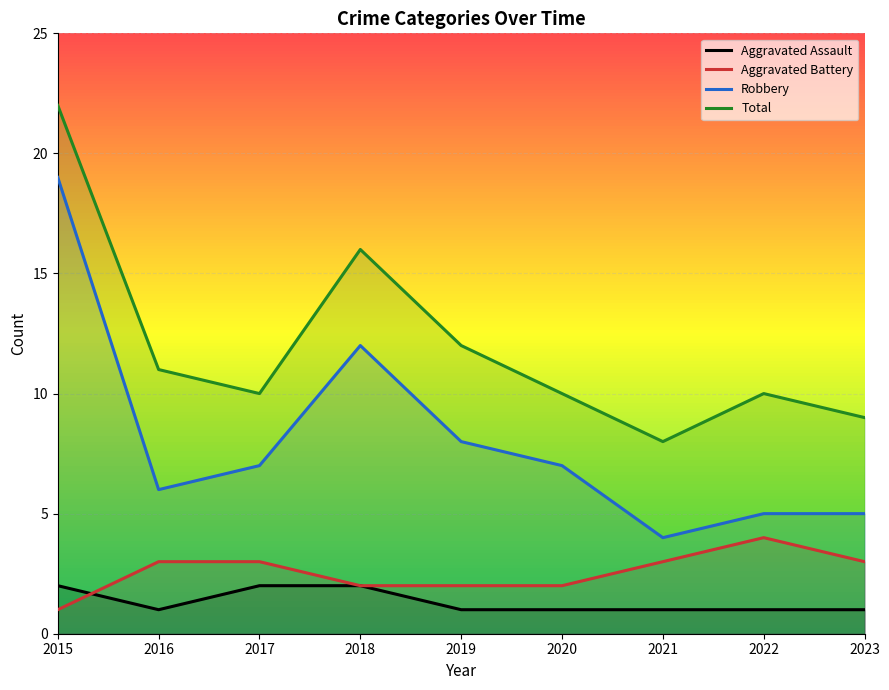

At which label does Aggravated Battery first exceed 3?

2022